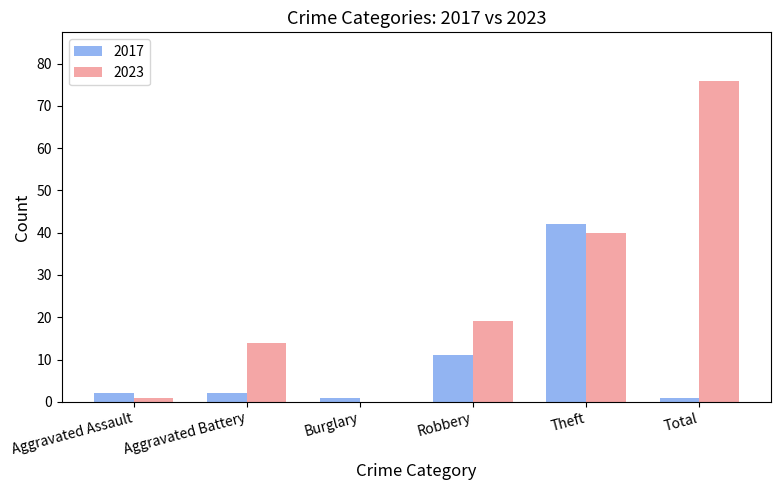

What is the sum of all 2023 values?

150